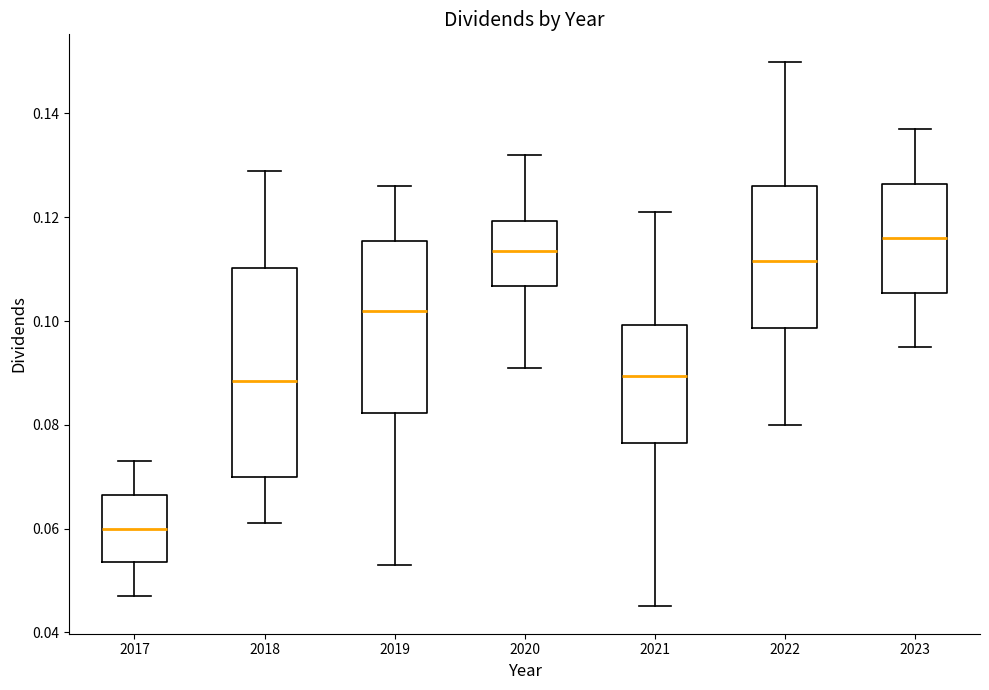

Which box has the lowest median line?

2017